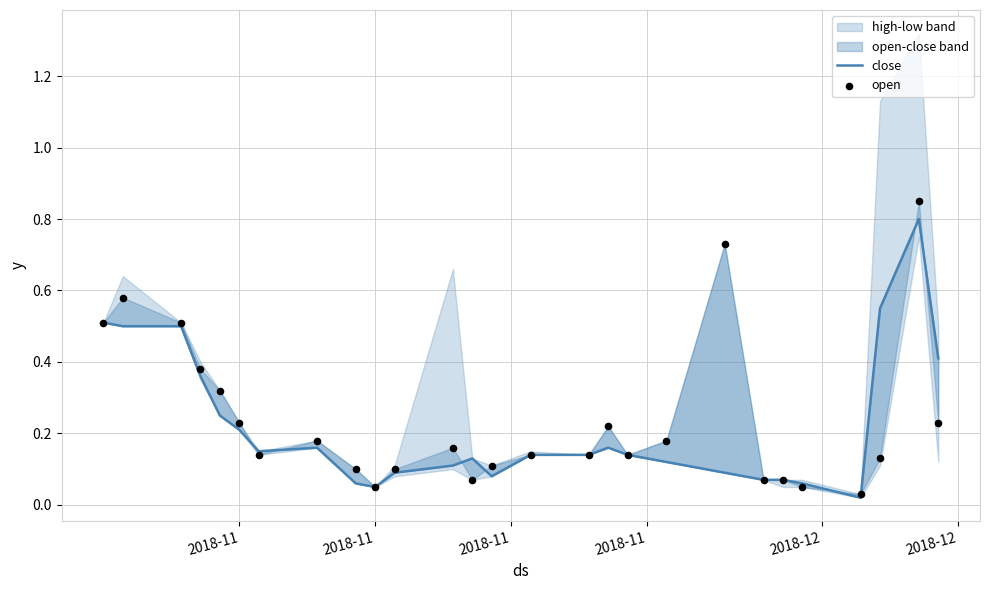

Which series has the widest spread of Y values?

open